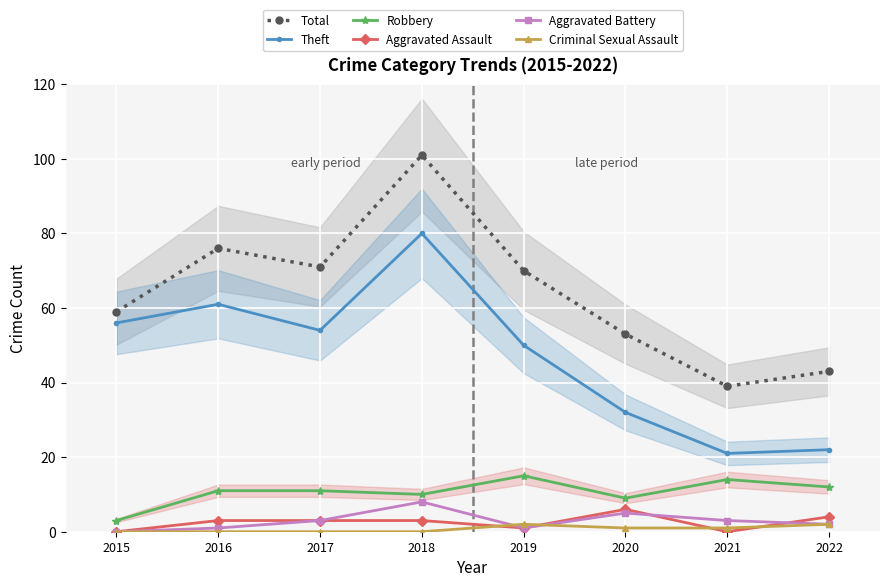

In Total, how many points are lower than both neighbors (excluding endpoints)?

2